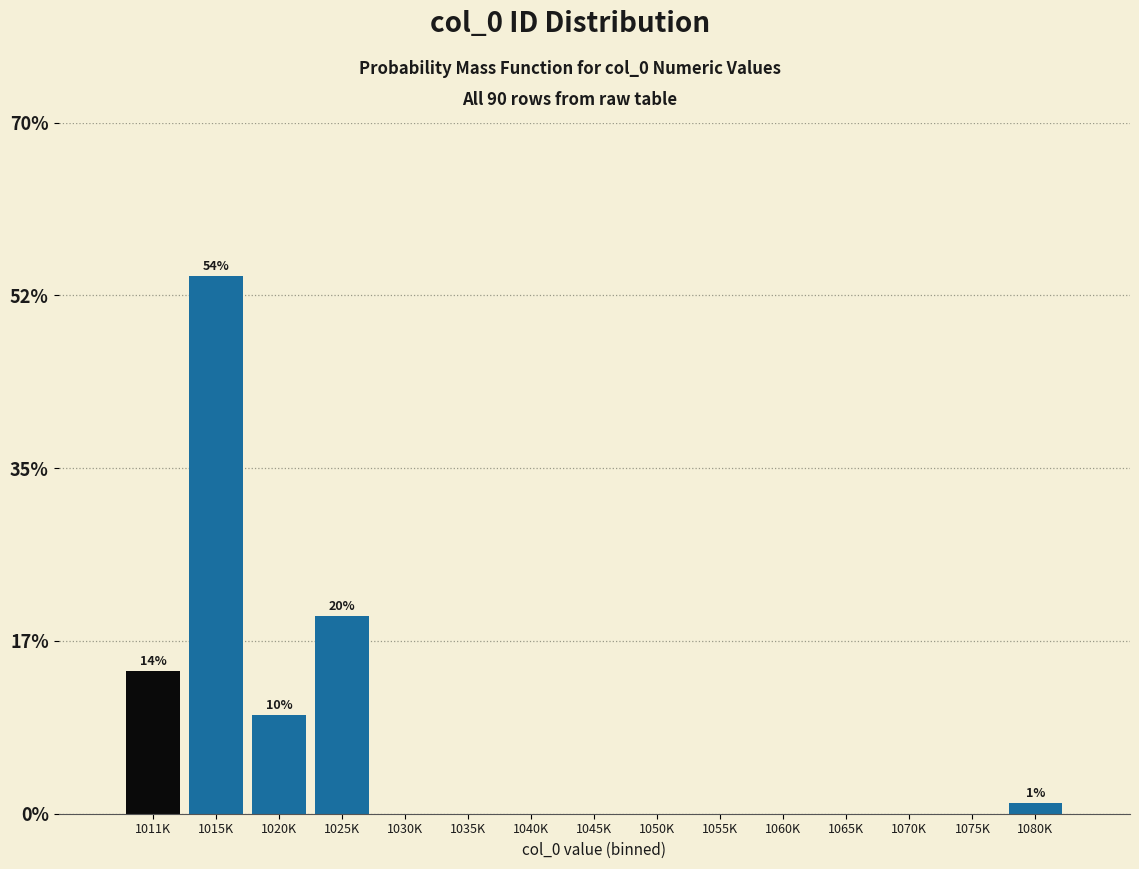

Reading left to right, what are all the values shown in this chart?

1011K=14.4	1015K=54.4	1020K=10.0	1025K=20.0	1030K=0.0	1035K=0.0	1040K=0.0	1045K=0.0	1050K=0.0	1055K=0.0	1060K=0.0	1065K=0.0	1070K=0.0	1075K=0.0	1080K=1.1